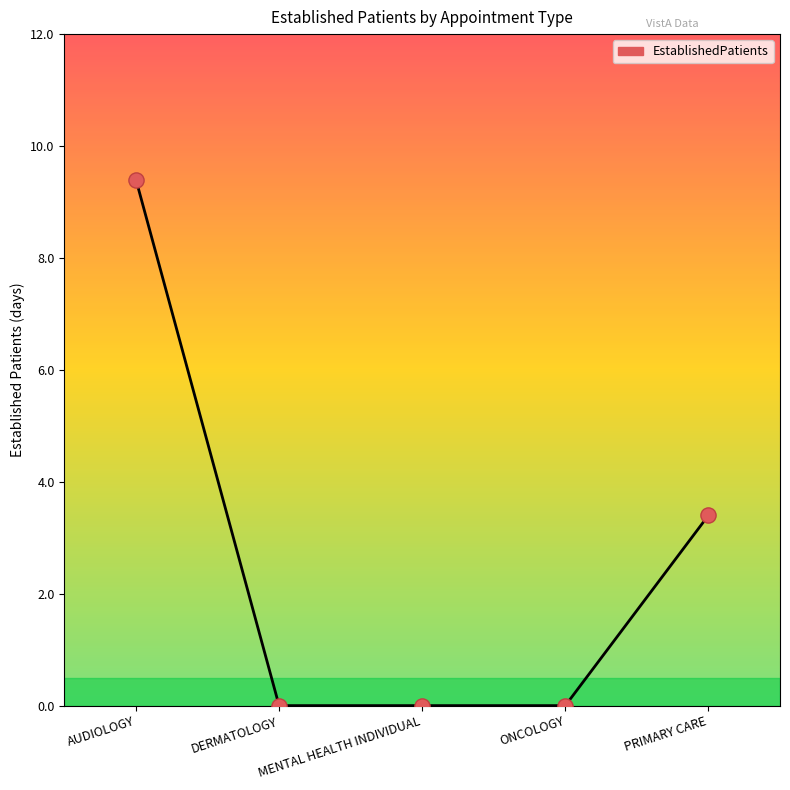

Between ONCOLOGY and AUDIOLOGY, which is larger?

AUDIOLOGY